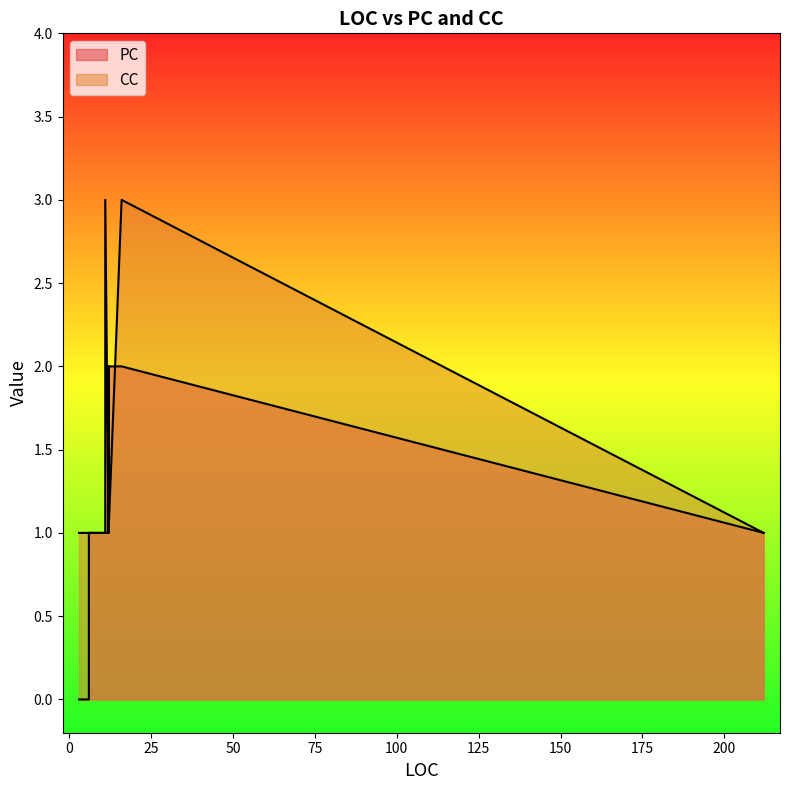

What is the difference between the second highest and second lowest values in the CC series?

1